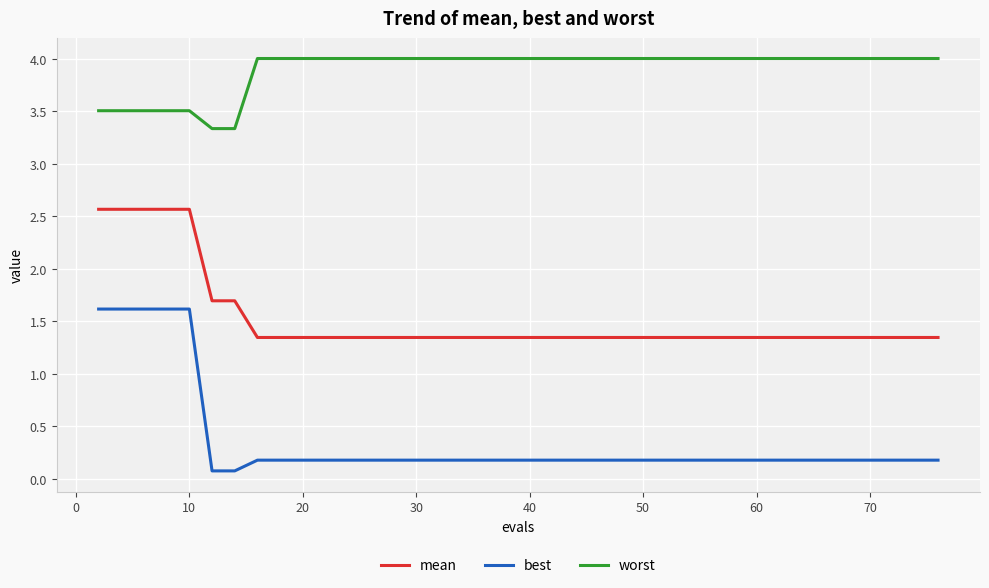

Which series has the largest range (max minus min)?

best